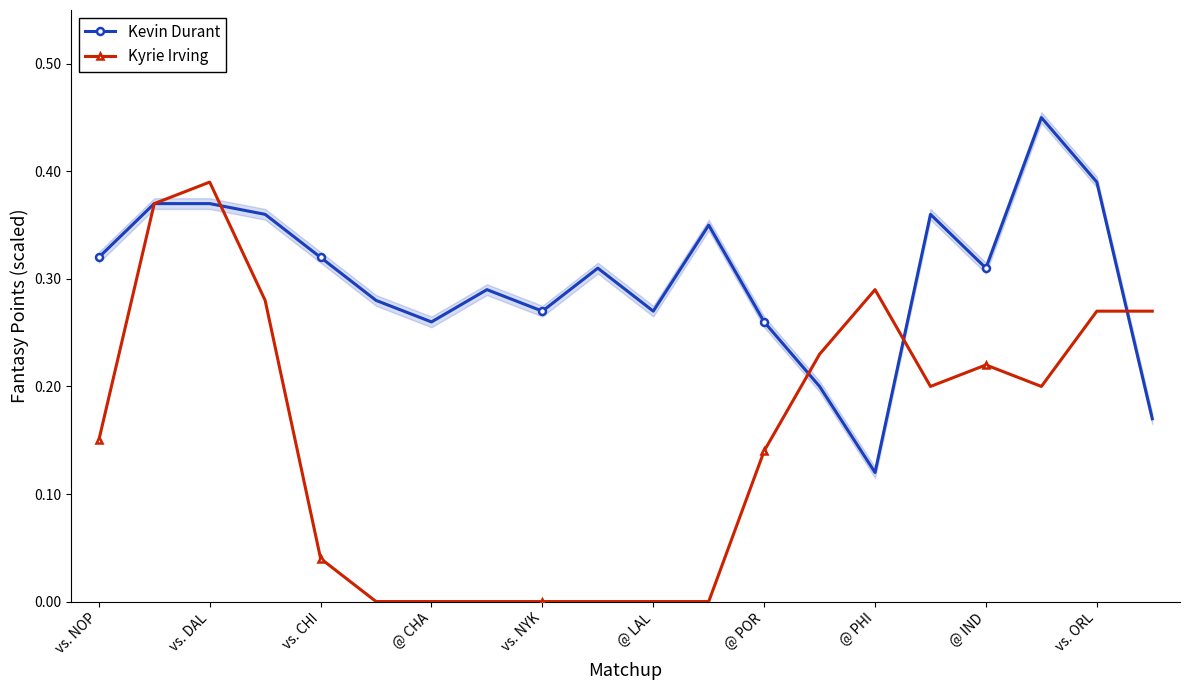

The Kyrie Irving series shows 0.0 at @ CHA. True or false?

True